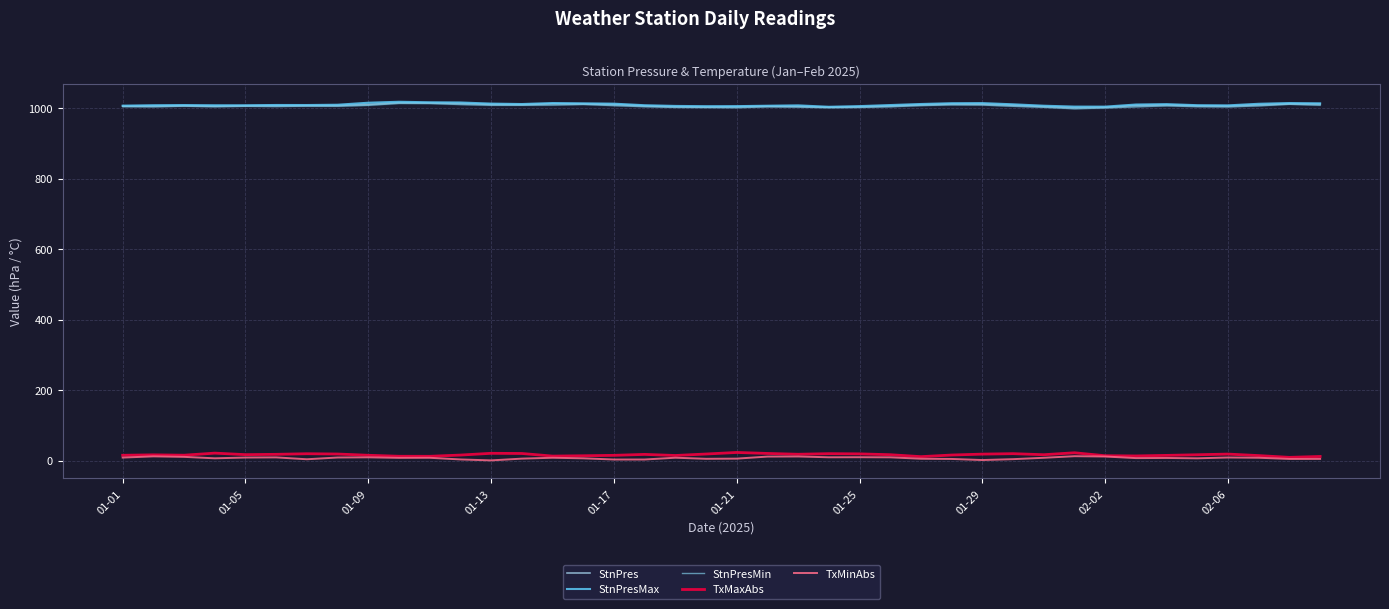

True or false: StnPres has more than 1 points higher than both neighbors.

True